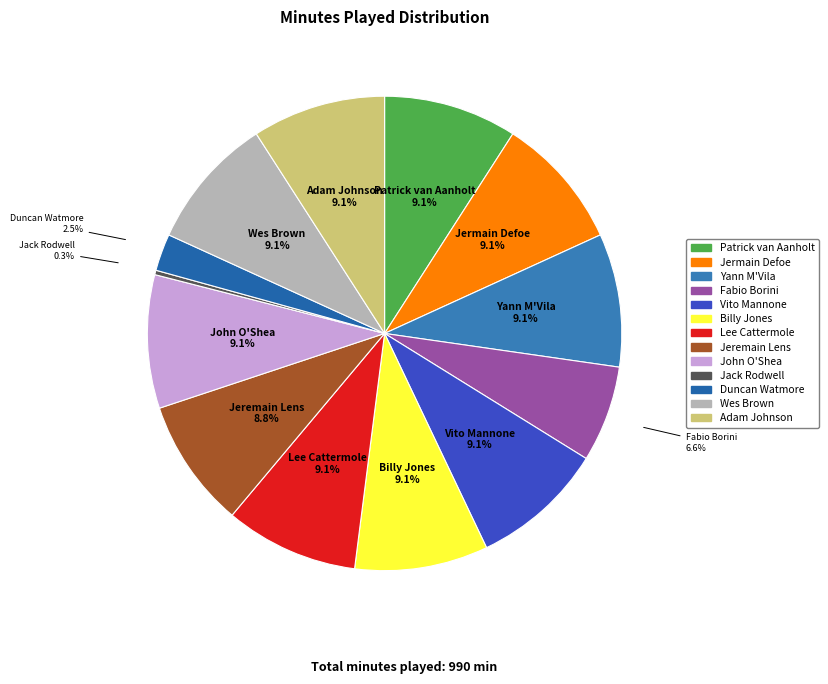

How much of the chart is everything except Wes Brown?

90.9%